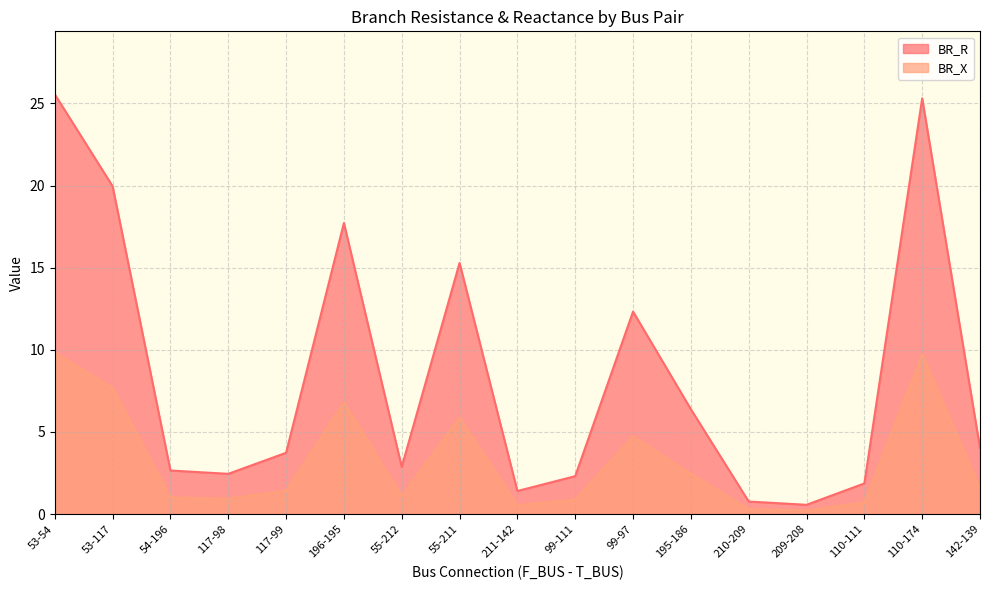

Is it true that BR_X equals 5.9 at 55-211?

True